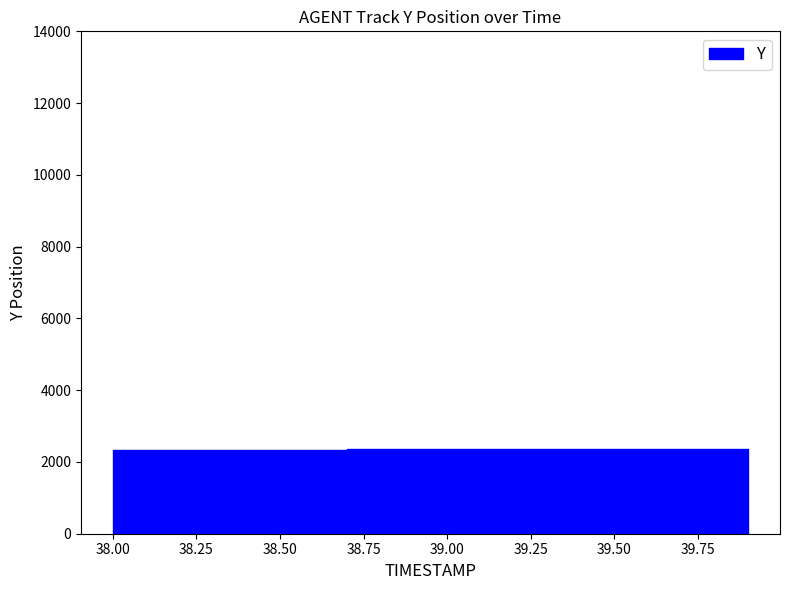

What is the sum of the values at 39.5 and 39.3?

4710.6